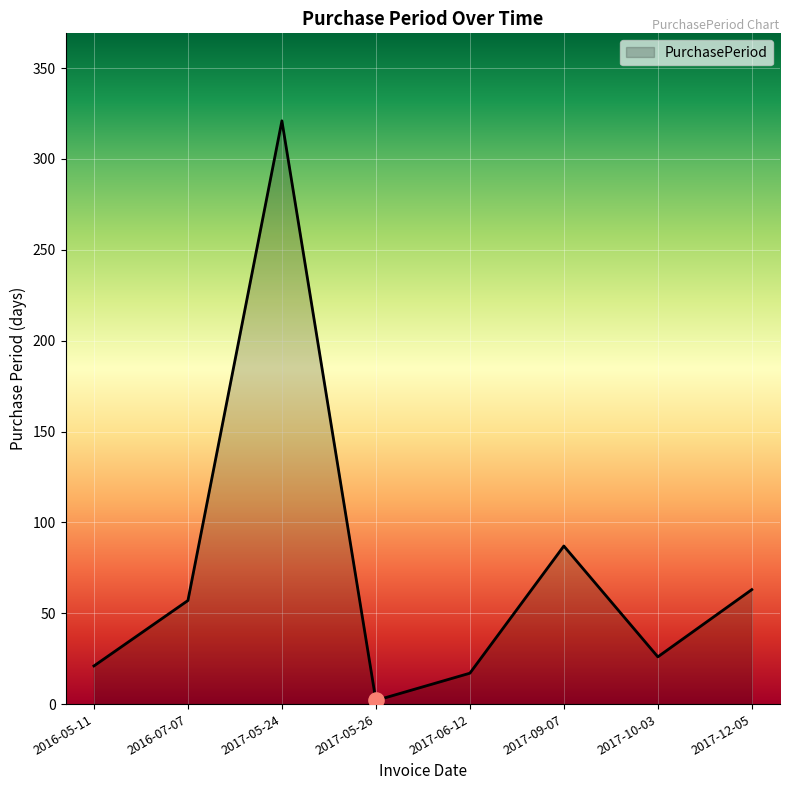

What is the change in value from 2017-06-12 to 2017-10-03?

+9